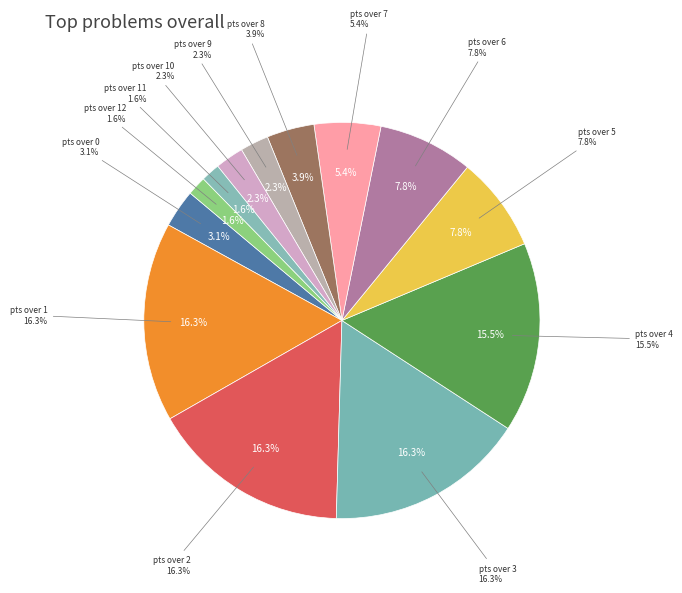

Do pts over 3 and pts over 1 together represent more than half of the pie?

No